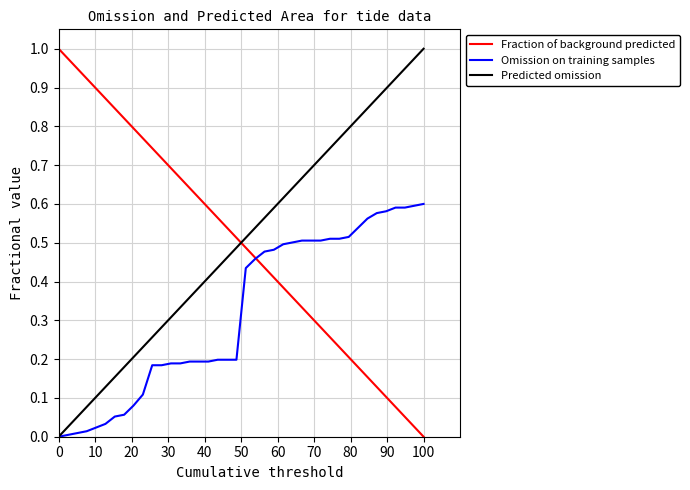

After their last crossing, which series has the higher values: Predicted omission or Fraction of background predicted?

Predicted omission